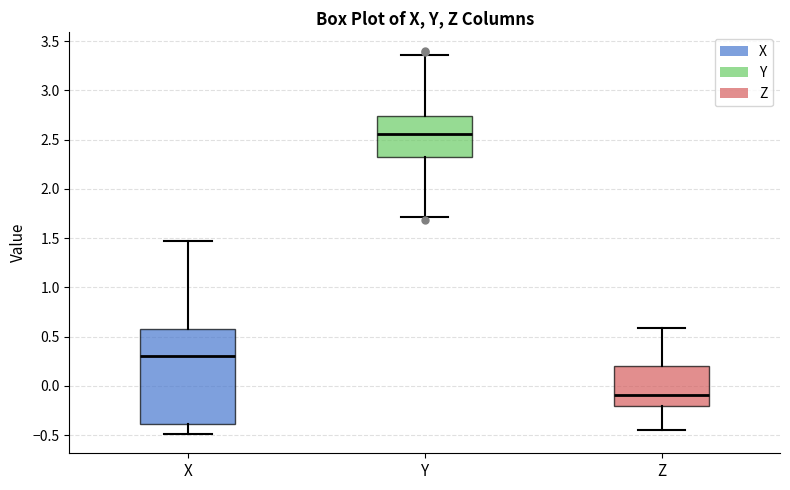

Where is the lower edge of the box for Z on the y-axis? The values are not printed on the chart, so give them approximately, as read against the axis.

-0.20